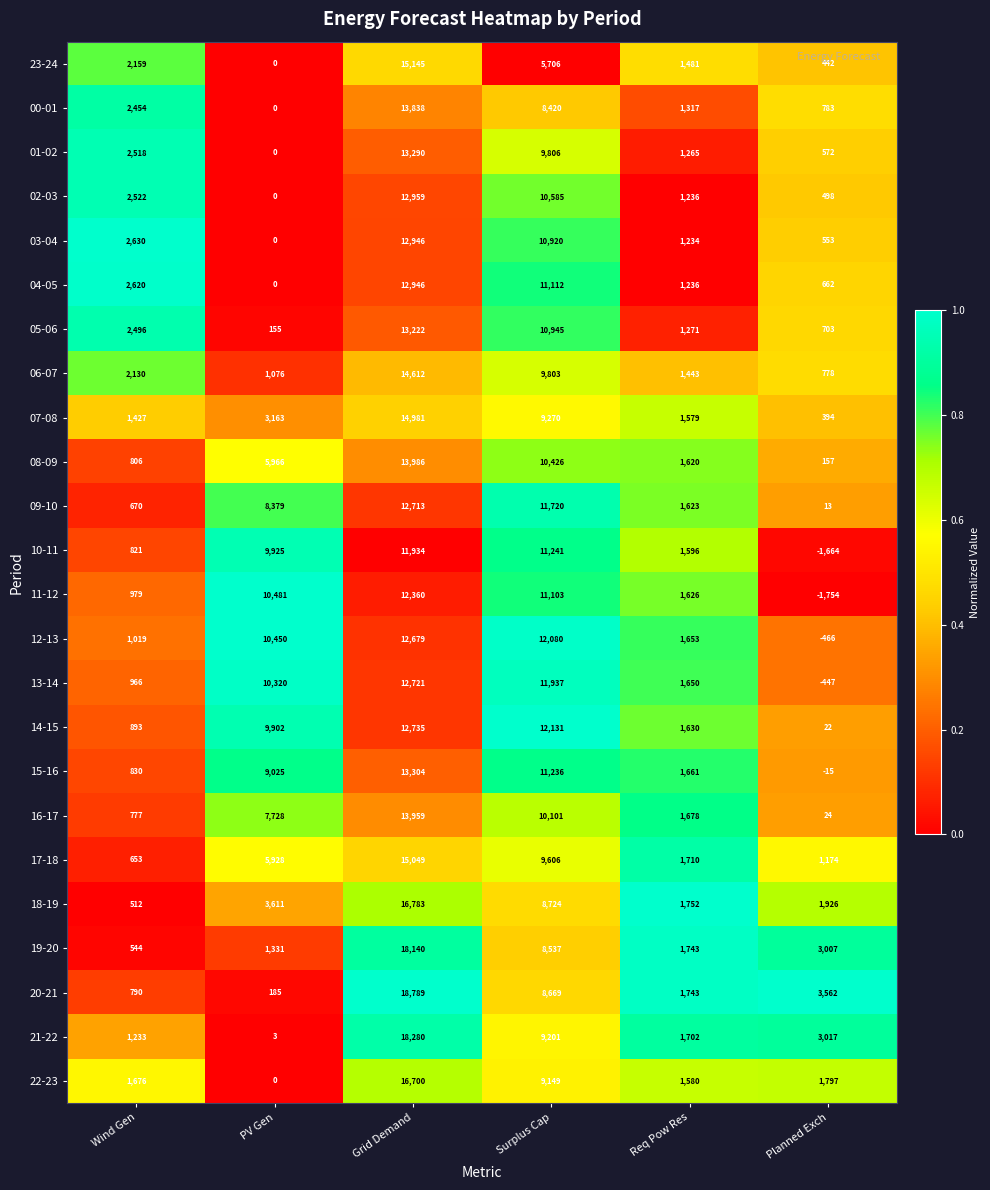

Is it true that 11-12 equals -384 at Planned Exch?

False